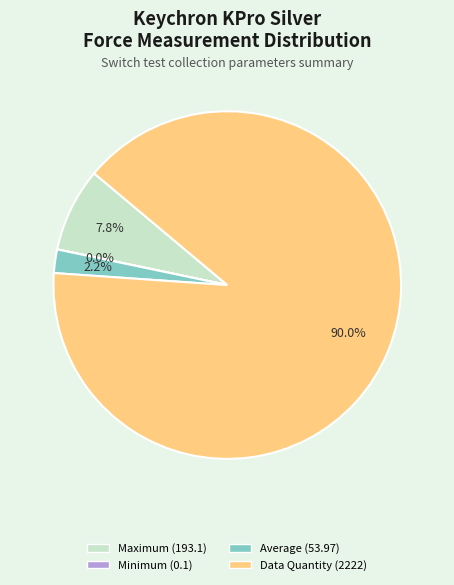

To the nearest percent, what is the difference between the largest and smallest slice percentages?

90%